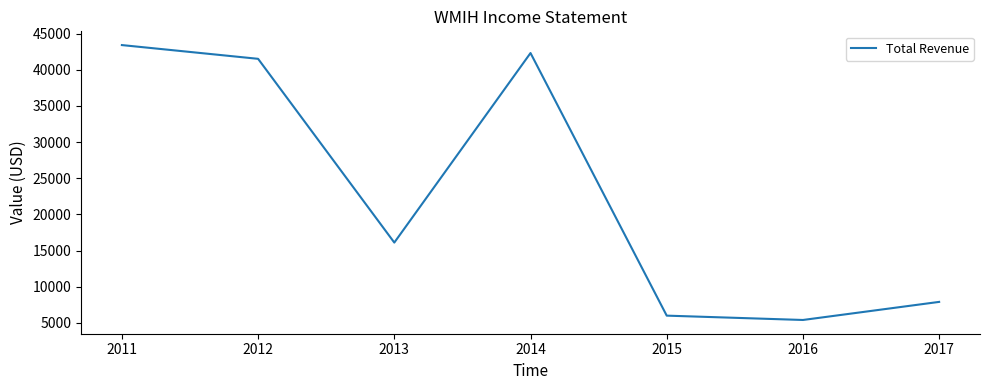

True or false: there are more than 2 points higher than both neighbors.

False